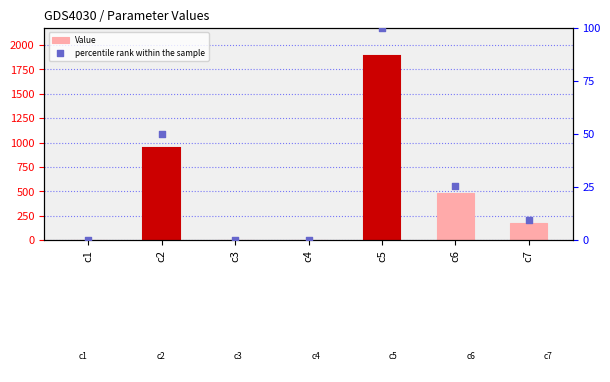

Which series has the largest total across all categories?

Value